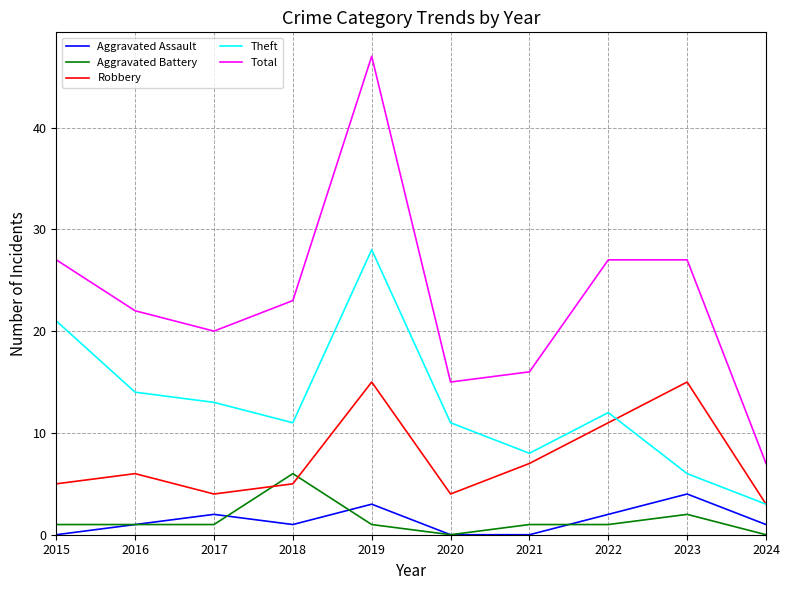

The Robbery series shows 4 at 2021. True or false?

False